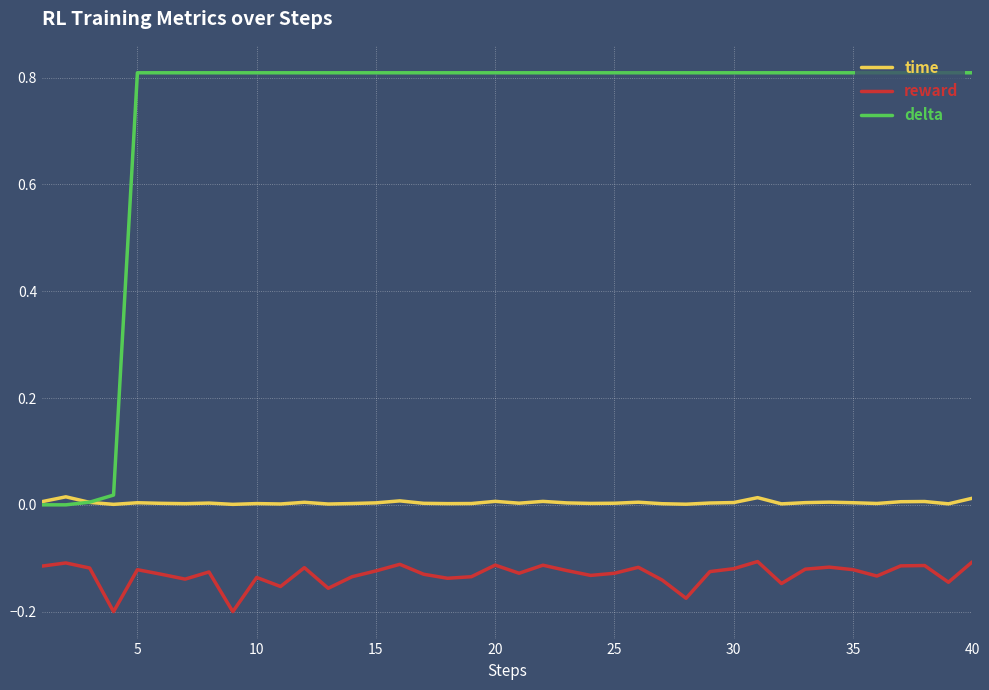

Which series has the largest range (max minus min)?

delta